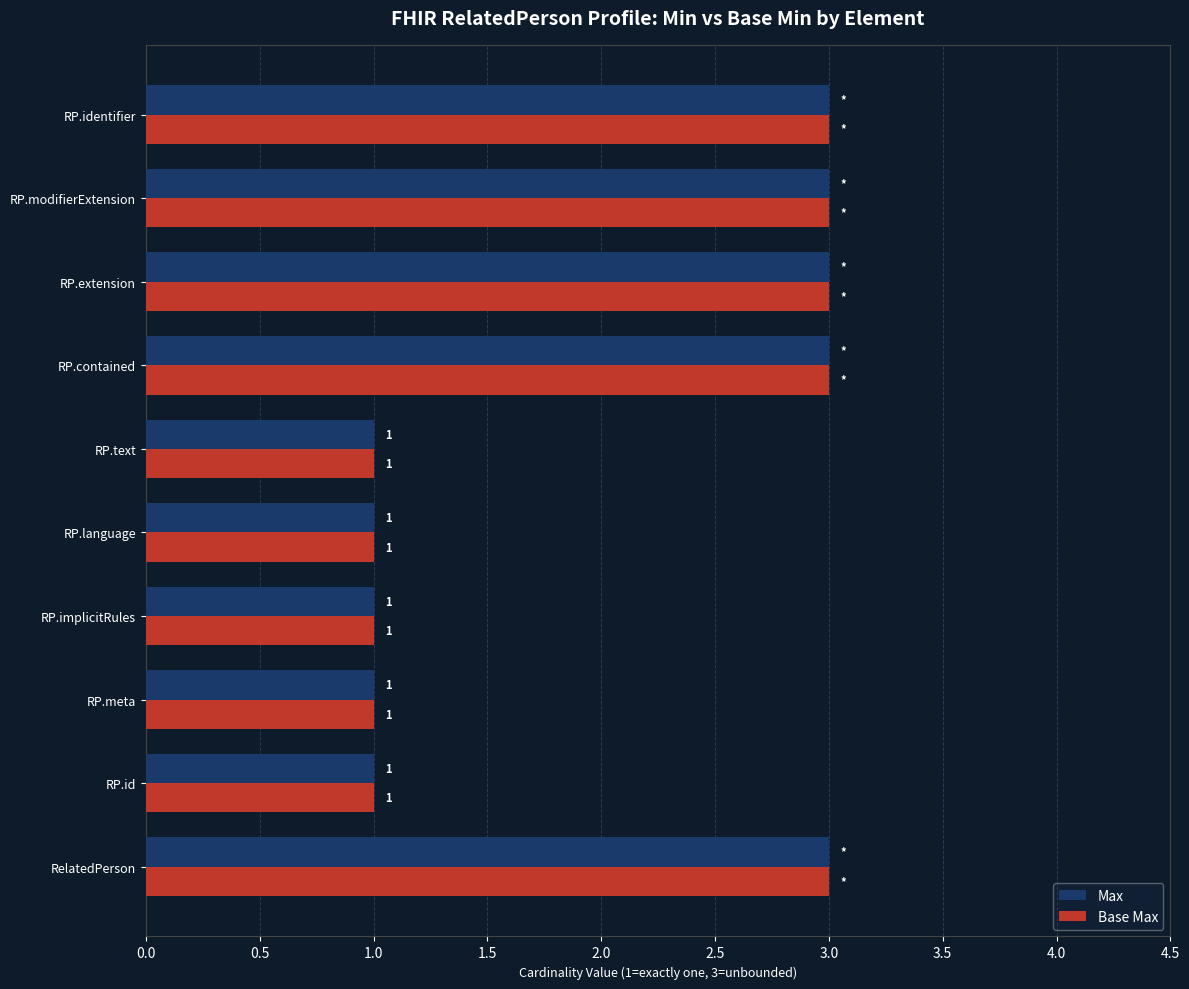

At how many categories does at least one series exceed 2?

5